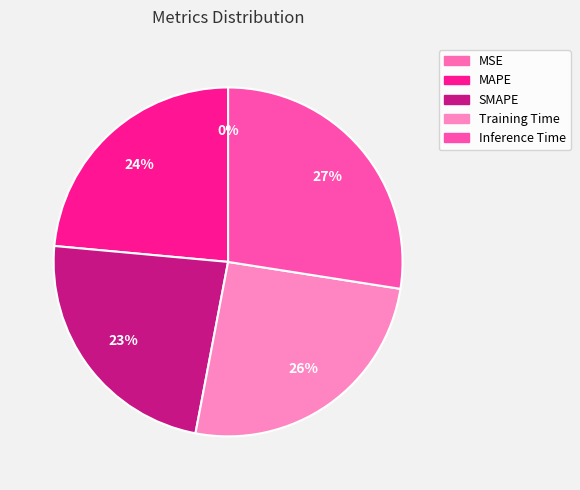

To the nearest percent, what portion does MAPE represent?

24%